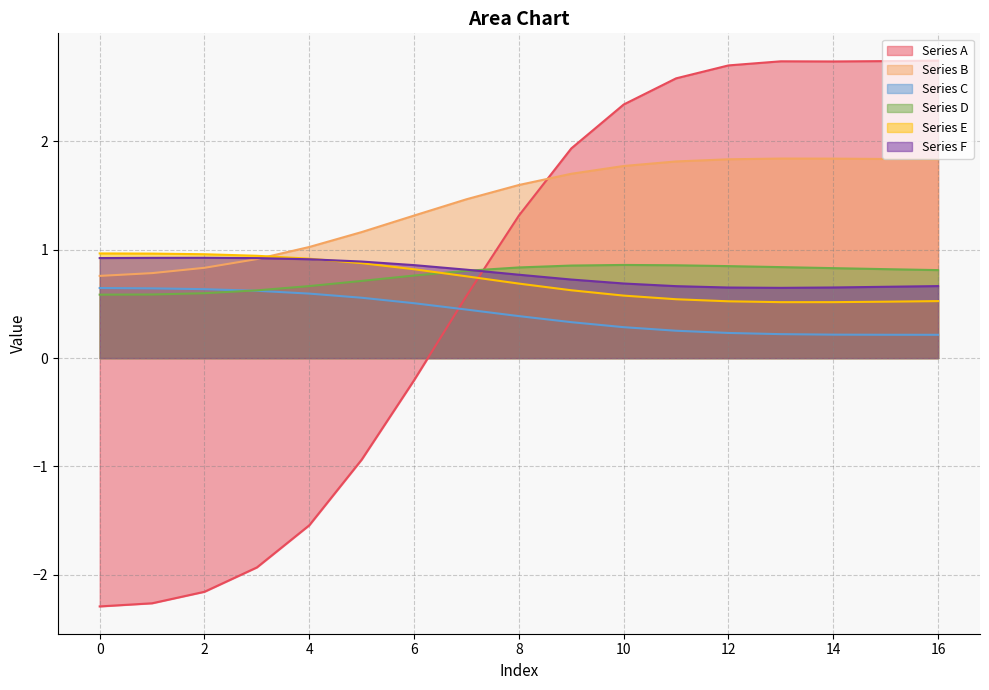

Which series has the largest total across all categories?

Series B